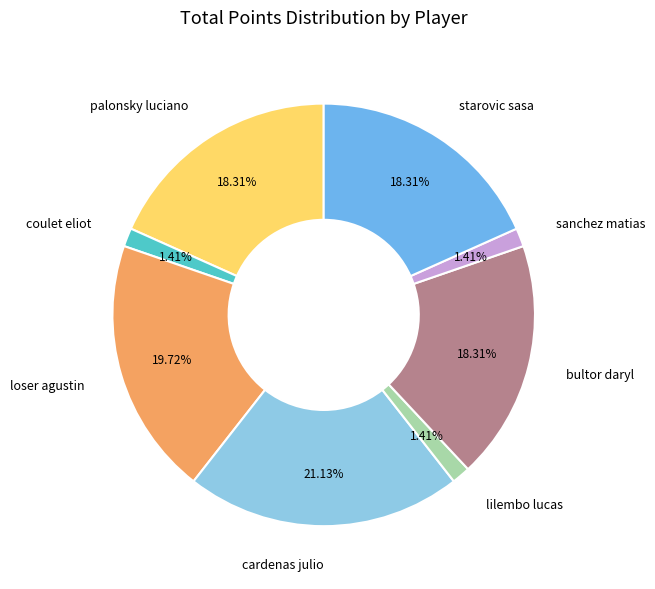

Is there any slice that represents more than half of the pie?

No